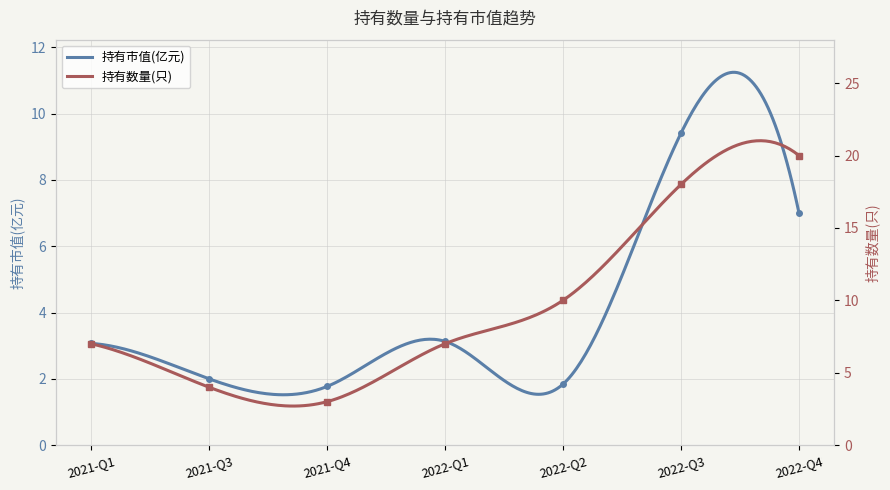

What is the average value of the 持有数量(只) series?

9.9